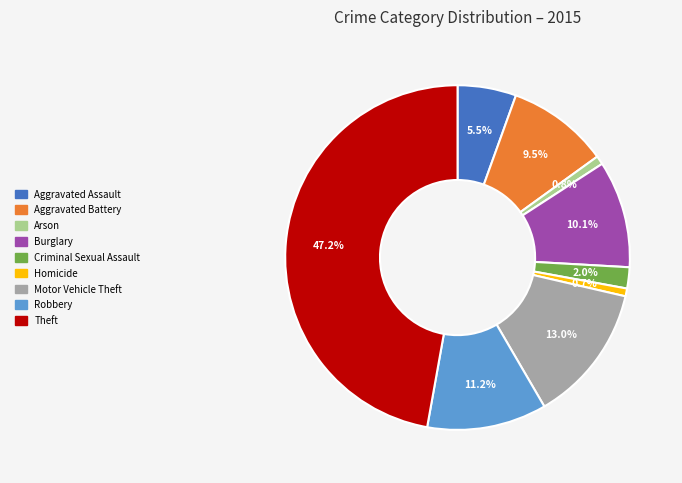

To the nearest percent, what is the combined percentage of Theft and Arson?

48%